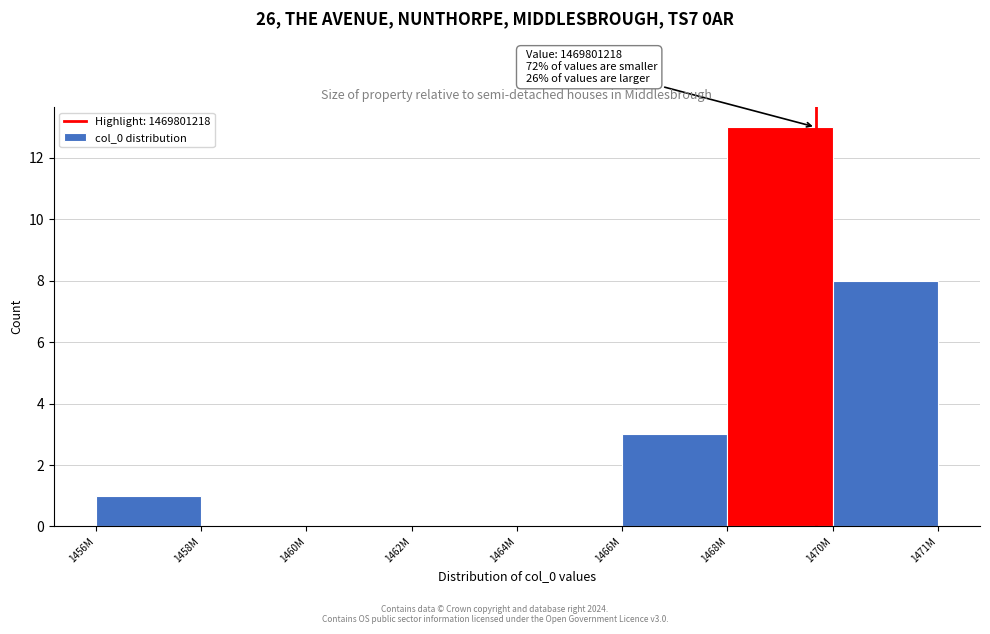

Reading right to left, extract all data points from this chart.

1470M=8	1468M=13	1466M=3	1464M=0	1462M=0	1460M=0	1458M=0	1456M=1